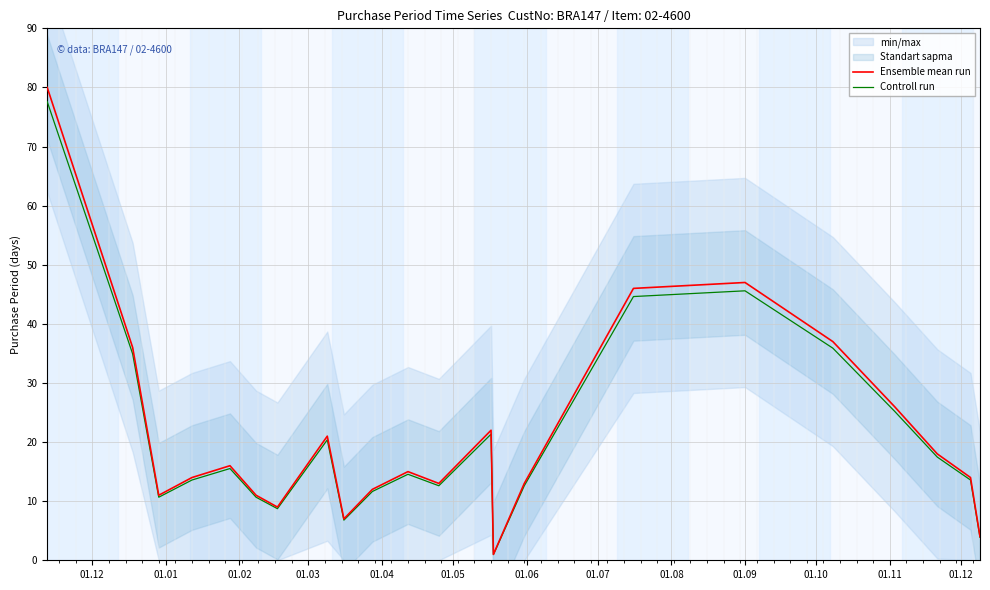

What is the lowest value of the Controll run series?

1.0